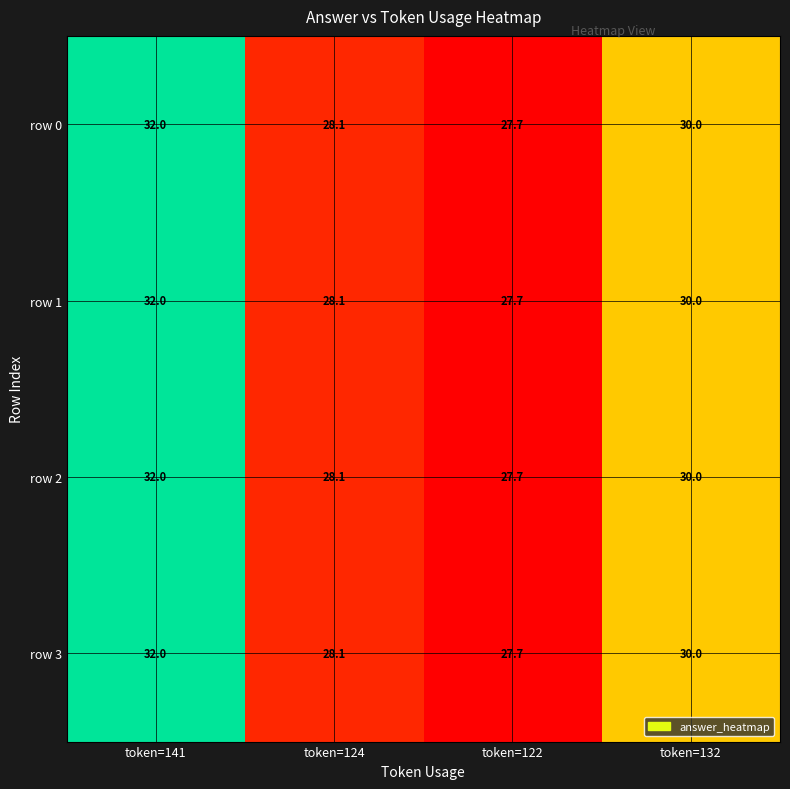

What value does the row 0 series have at token=122?

27.7